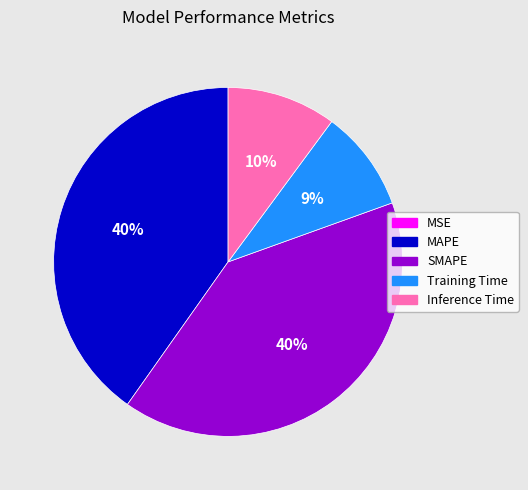

True or false: SMAPE accounts for 29% of the total.

False